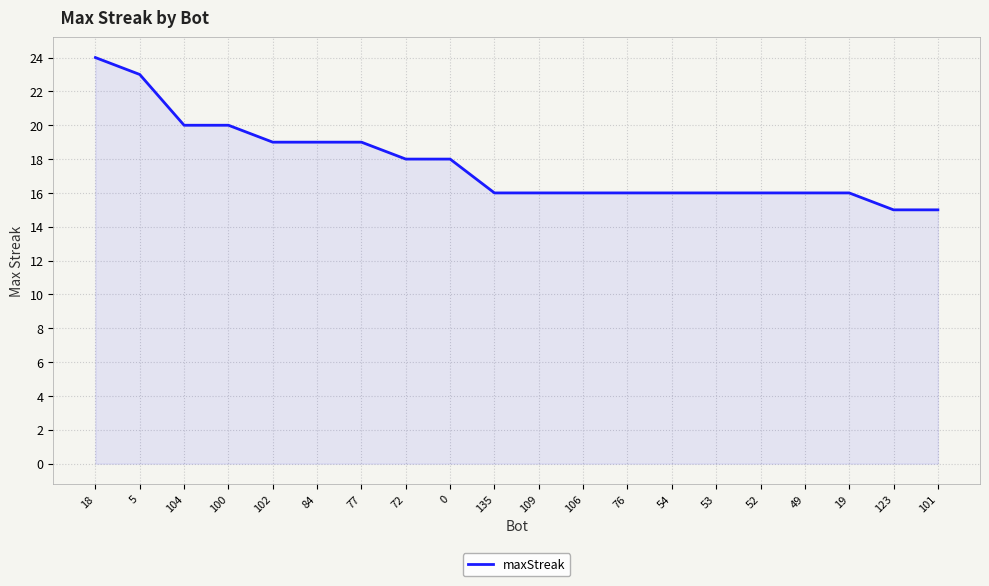

Reading left to right, transcribe all the data shown in this chart.

24	23	20	20	19	19	19	18	18	16	16	16	16	16	16	16	16	16	15	15